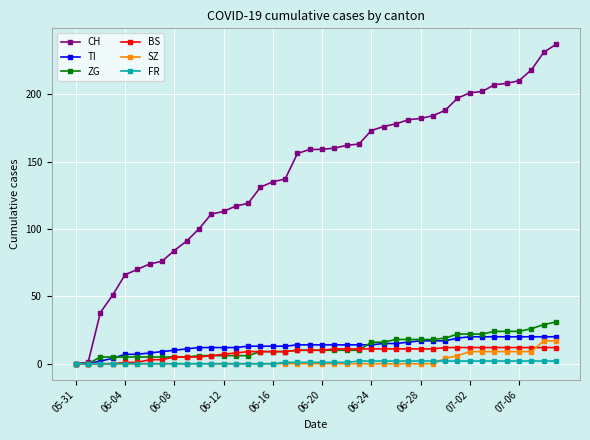

What is the maximum value for TI?

20